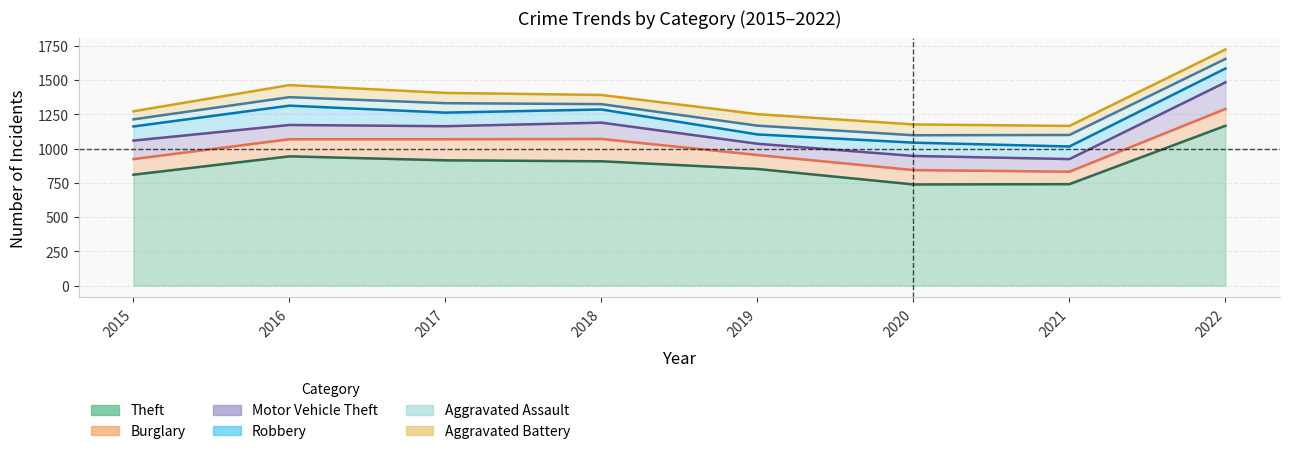

What is the sum of the Theft values at 2021 and 2020?

1478